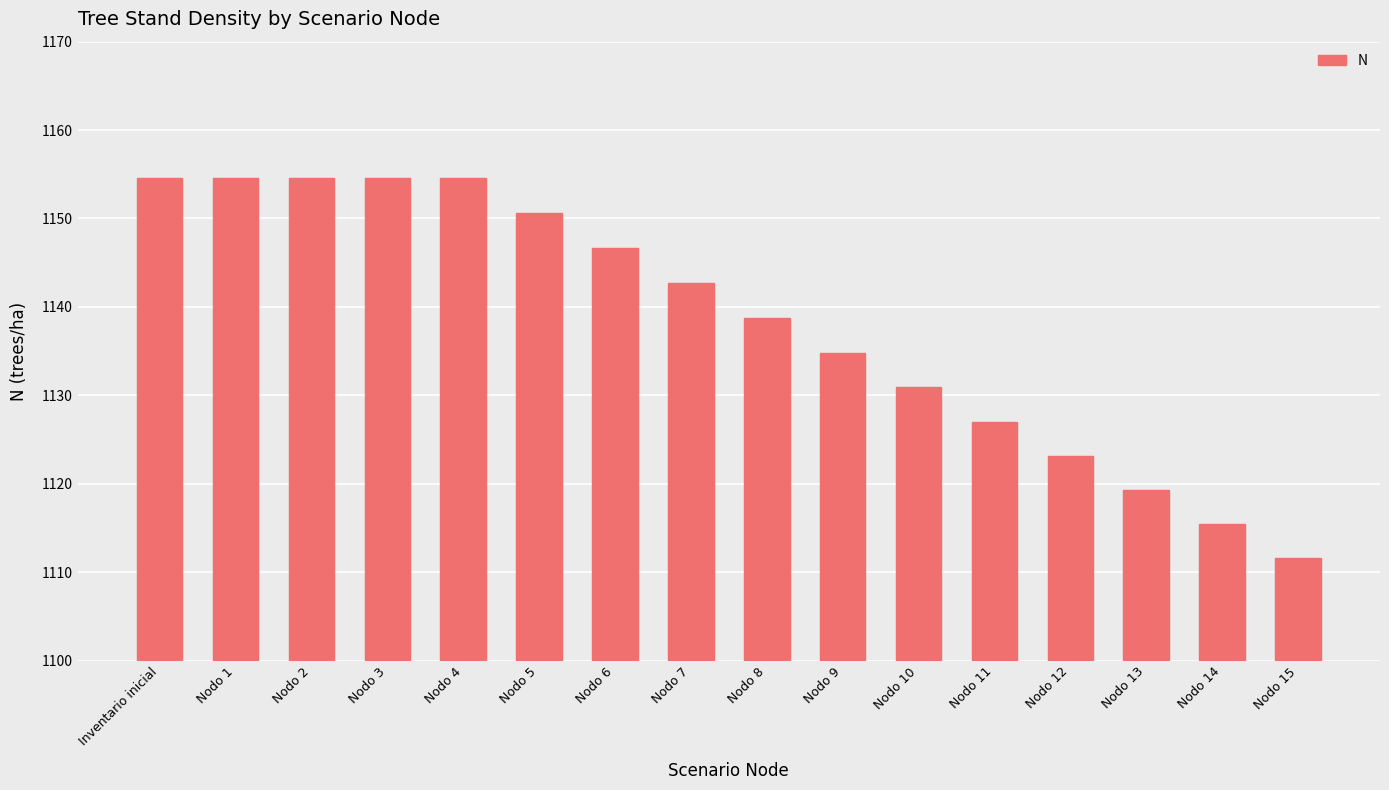

How many bars are there in total?

16